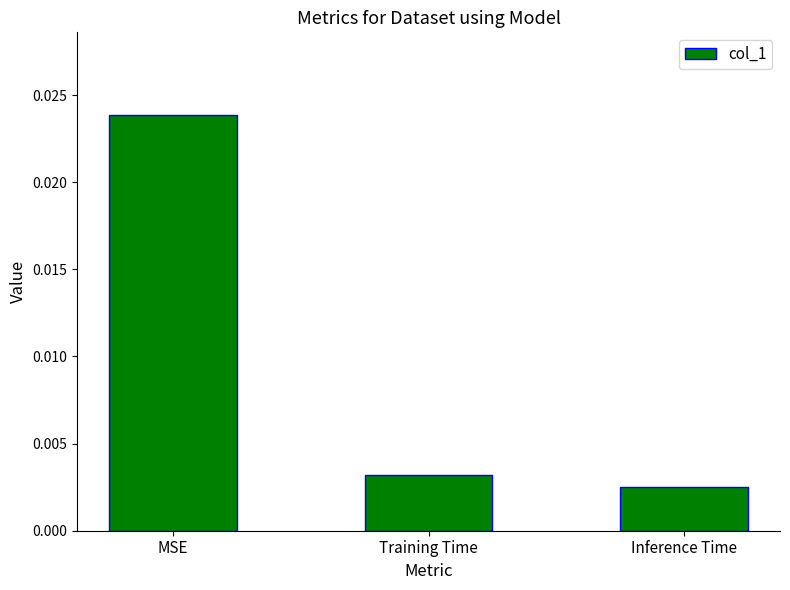

Are the bars horizontal?

No